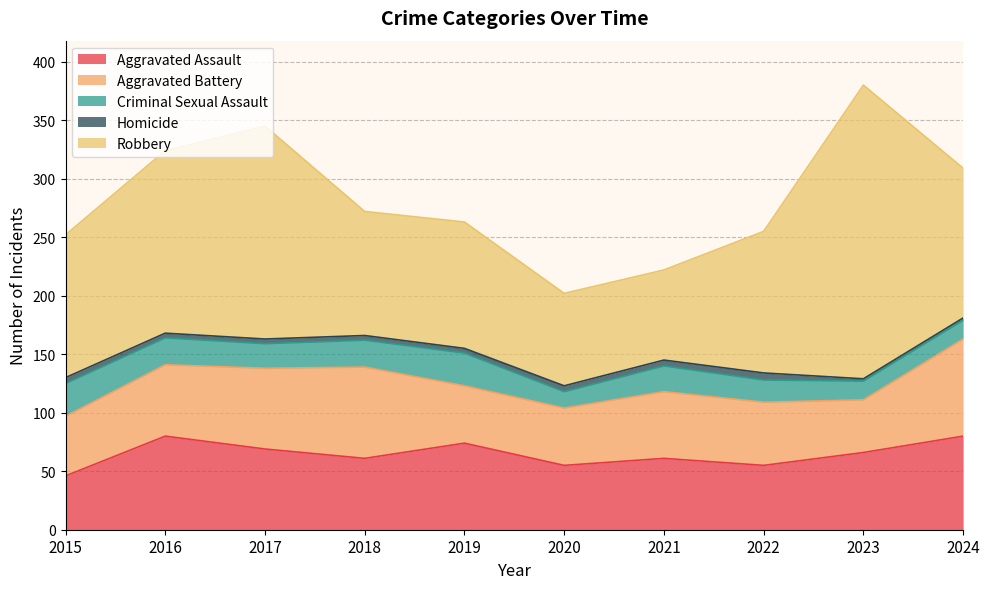

Does the chart display data point markers on the line(s)?

No